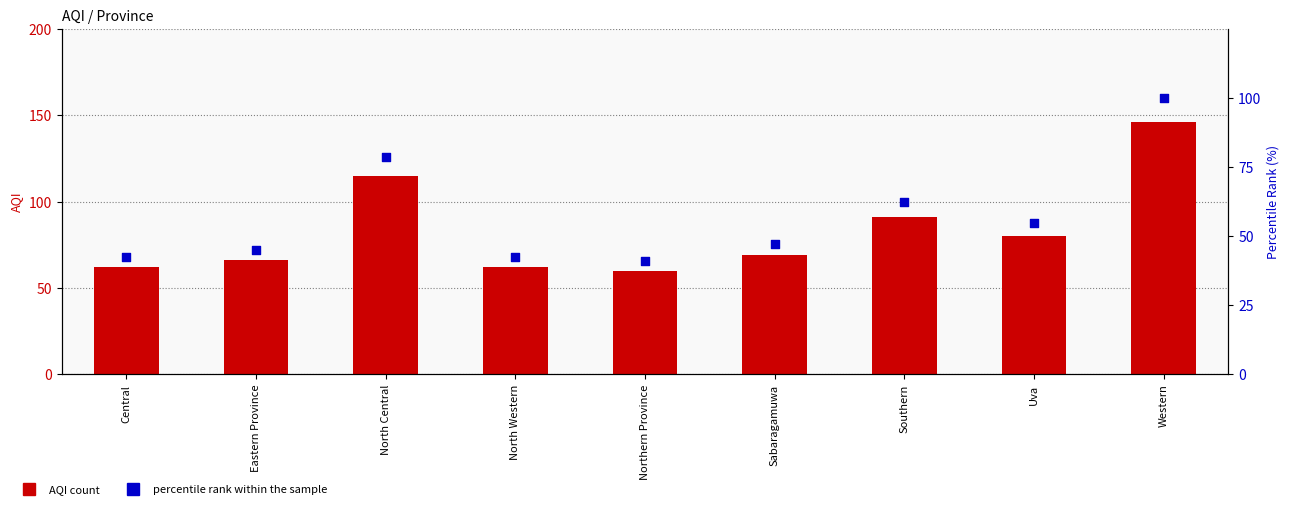

Which series has the widest spread of Y values?

AQI